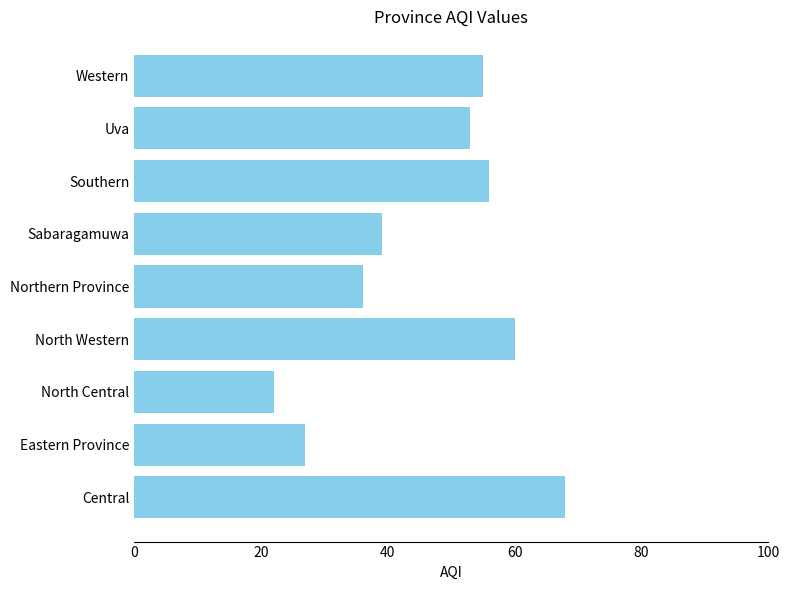

Is it true that the value at Southern is 81?

False